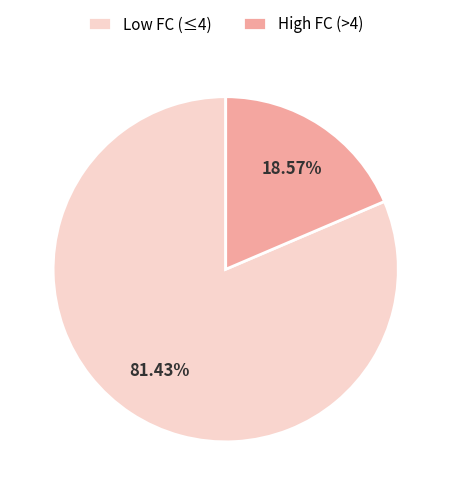

Which category has the smallest portion of the pie?

High FC (>4)